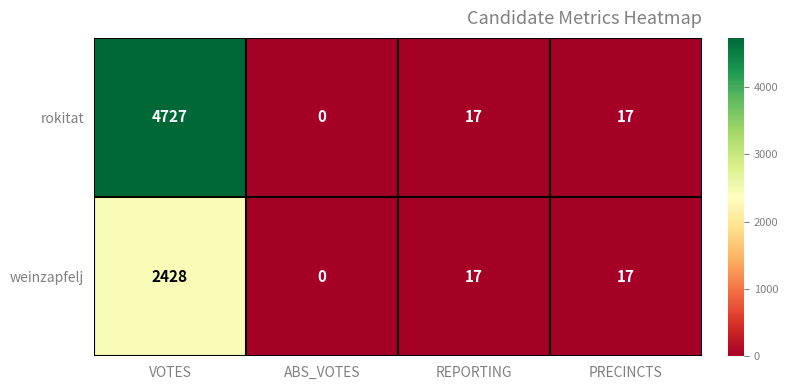

The value of rokitat at VOTES is 4727. True or false?

True